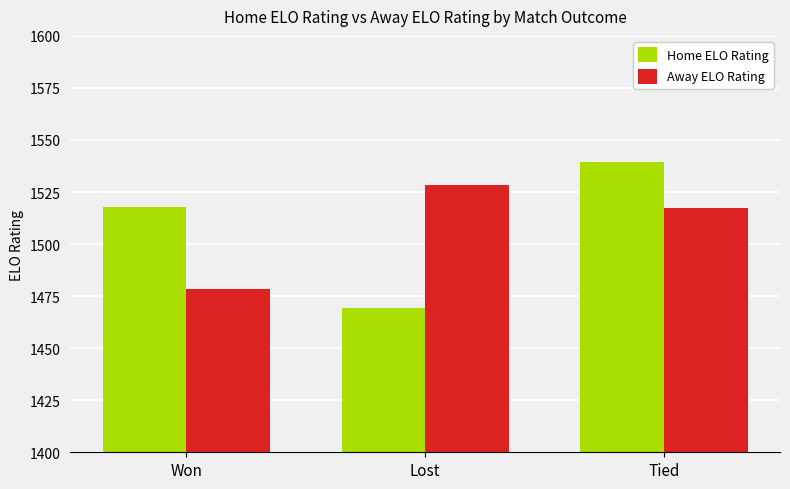

What is the average value of the Home ELO Rating series?

1508.8